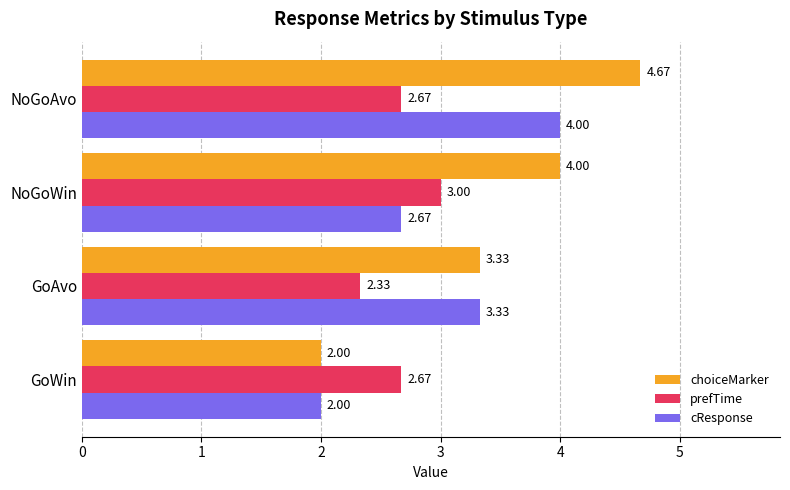

What is the sum of all cResponse values?

12.0